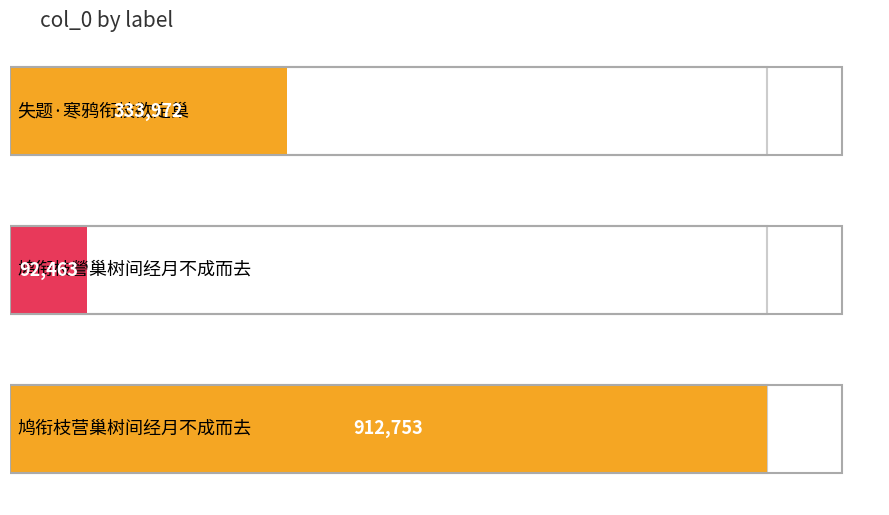

Is it true that the value at 失题·寒鸦衔枝欲定巢 is 115582?

False